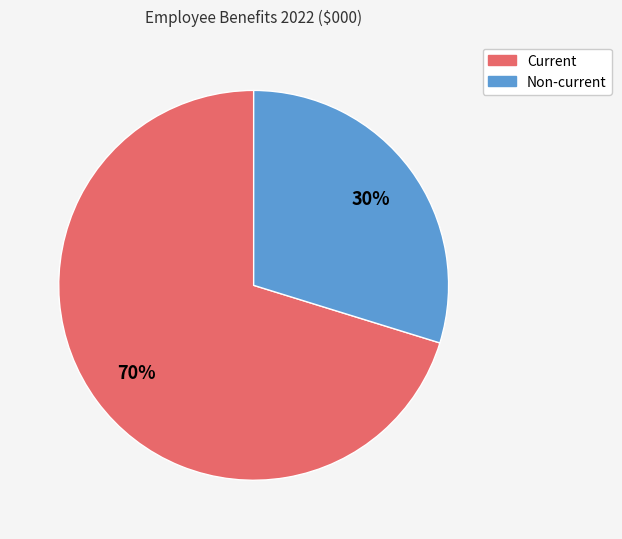

To the nearest percent, what is the difference between the Non-current and Current slice percentages?

40%